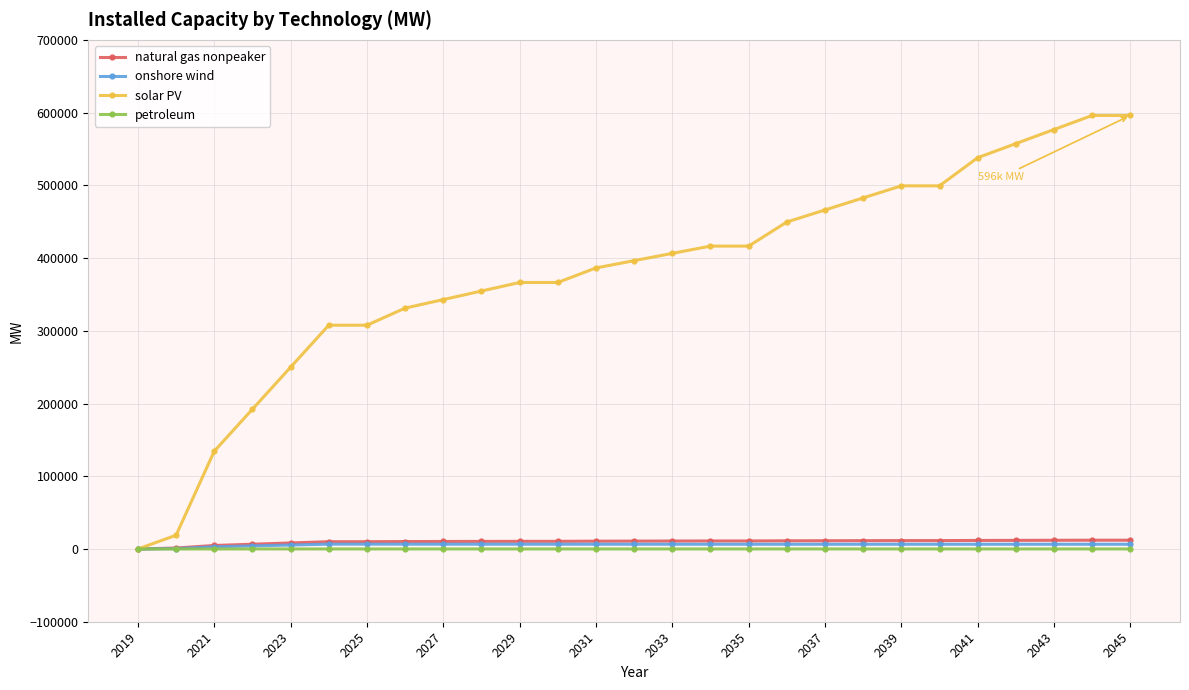

Which series has the widest spread of values?

solar PV